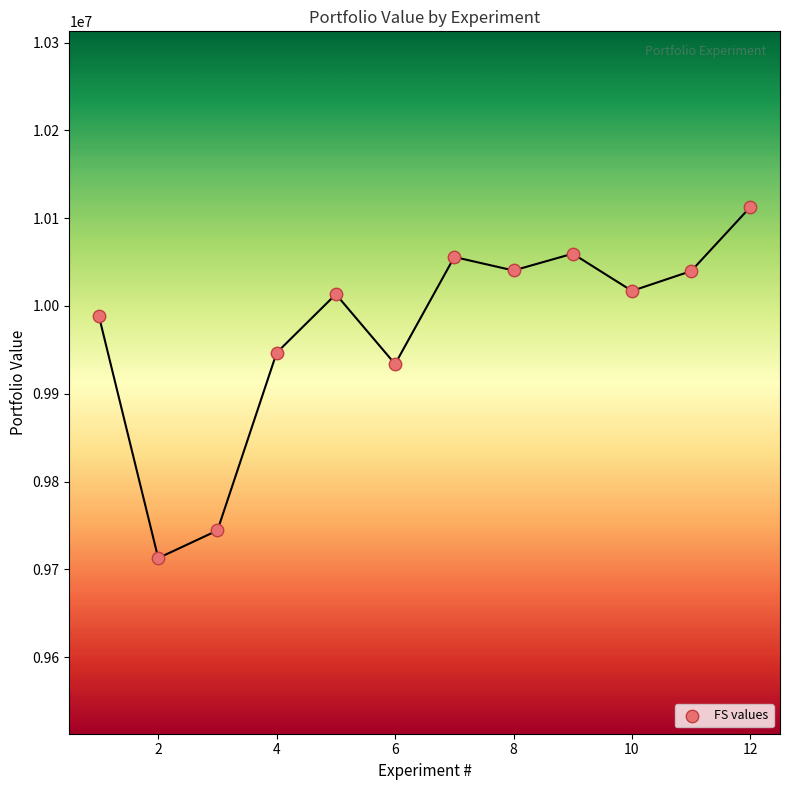

What is the average X value?

6.5